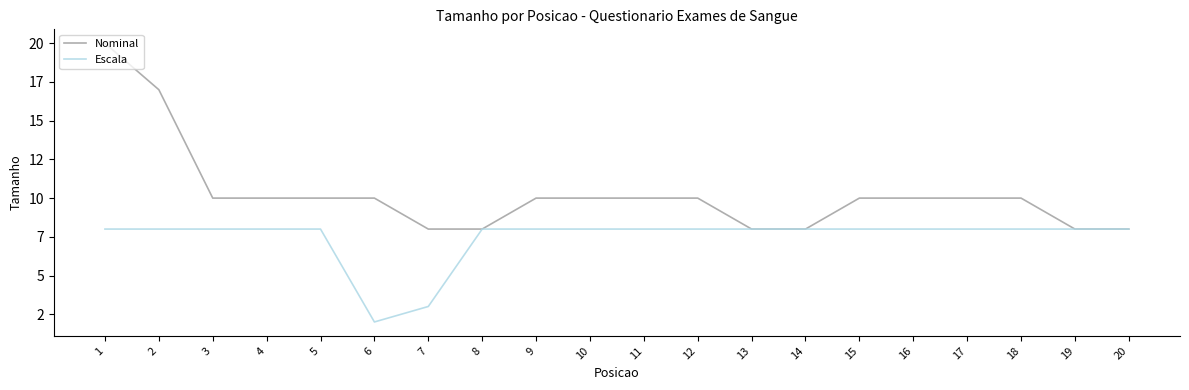

Which series changed the most between 3 and 5?

Nominal